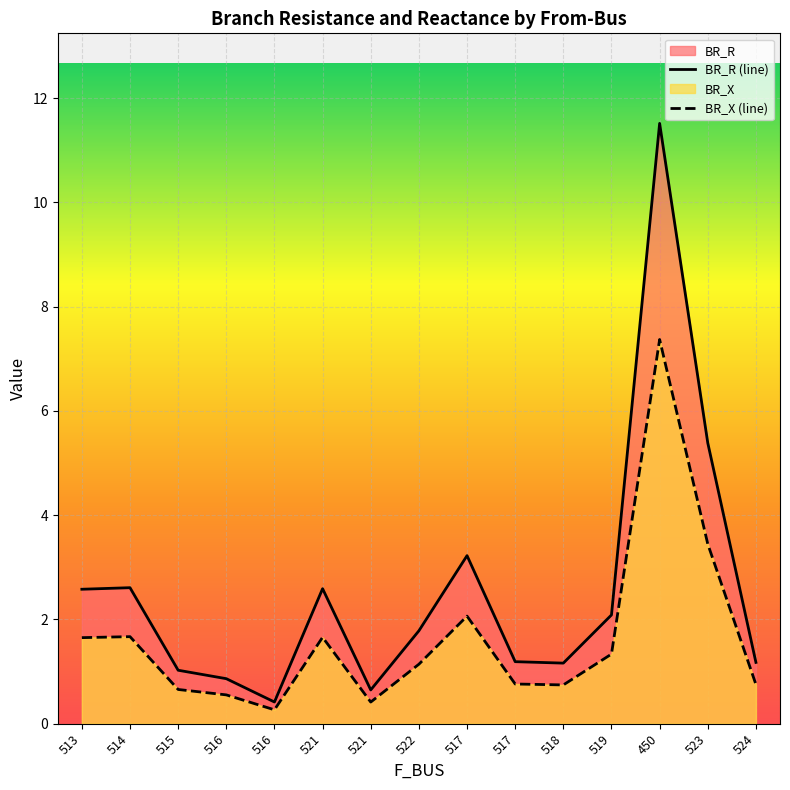

At which label does BR_X reach its minimum?

516